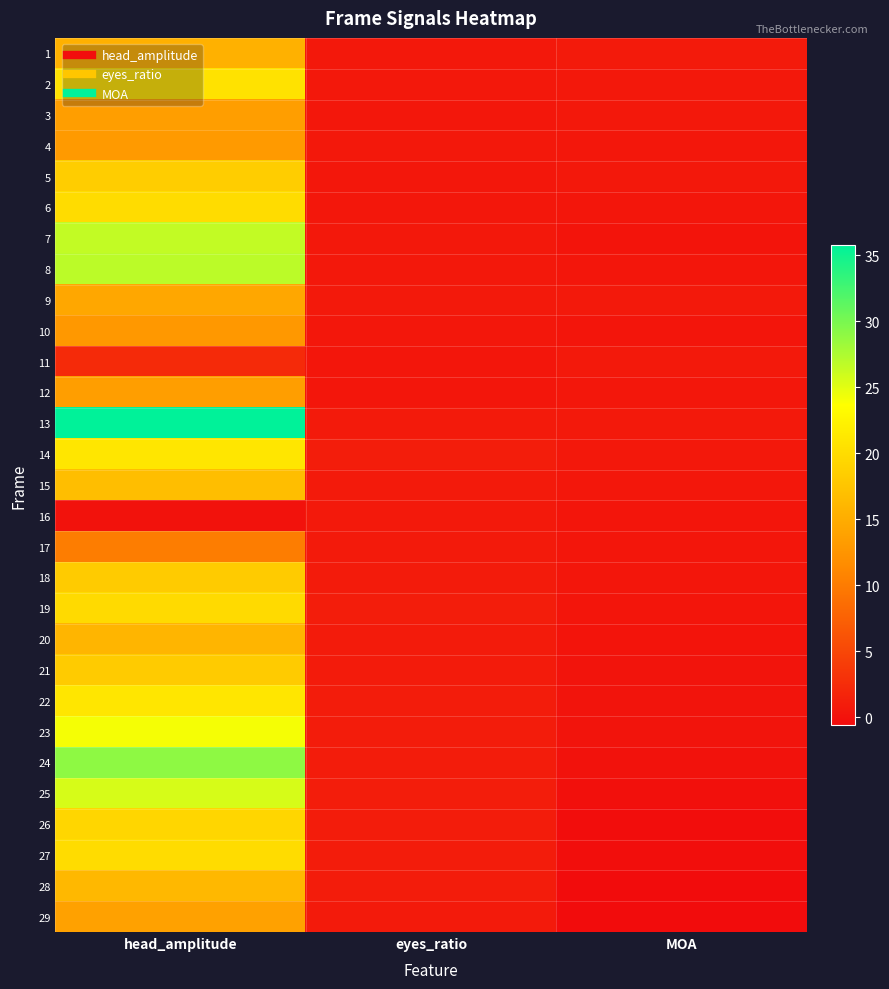

Reading left to right, what are all the values shown in this chart?

1: head_amplitude=15.5	eyes_ratio=0.6	MOA=0.8
2: head_amplitude=20.7	eyes_ratio=0.6	MOA=0.6
3: head_amplitude=13.4	eyes_ratio=0.5	MOA=0.6
4: head_amplitude=13.0	eyes_ratio=0.6	MOA=0.5
5: head_amplitude=18.4	eyes_ratio=0.5	MOA=0.6
6: head_amplitude=20.0	eyes_ratio=0.5	MOA=0.4
7: head_amplitude=26.5	eyes_ratio=0.6	MOA=0.2
8: head_amplitude=26.8	eyes_ratio=0.6	MOA=0.4
9: head_amplitude=14.4	eyes_ratio=0.7	MOA=0.7
10: head_amplitude=12.8	eyes_ratio=0.6	MOA=0.3
11: head_amplitude=2.3	eyes_ratio=0.4	MOA=0.7
12: head_amplitude=13.5	eyes_ratio=0.4	MOA=0.6
13: head_amplitude=35.8	eyes_ratio=0.8	MOA=0.7
14: head_amplitude=21.1	eyes_ratio=1.0	MOA=0.6
15: head_amplitude=16.9	eyes_ratio=0.8	MOA=0.4
16: head_amplitude=0.0	eyes_ratio=0.7	MOA=0.3
17: head_amplitude=10.2	eyes_ratio=0.8	MOA=0.4
18: head_amplitude=18.2	eyes_ratio=0.9	MOA=0.4
19: head_amplitude=19.8	eyes_ratio=1.0	MOA=0.3
20: head_amplitude=15.8	eyes_ratio=0.9	MOA=0.3
21: head_amplitude=18.2	eyes_ratio=0.9	MOA=0.2
22: head_amplitude=21.0	eyes_ratio=1.0	MOA=0.1
23: head_amplitude=24.1	eyes_ratio=1.0	MOA=0.2
24: head_amplitude=29.0	eyes_ratio=1.0	MOA=0.0
25: head_amplitude=25.6	eyes_ratio=1.0	MOA=-0.2
26: head_amplitude=19.4	eyes_ratio=1.0	MOA=-0.5
27: head_amplitude=20.1	eyes_ratio=1.0	MOA=-0.4
28: head_amplitude=16.2	eyes_ratio=1.0	MOA=-0.5
29: head_amplitude=13.8	eyes_ratio=0.8	MOA=-0.6